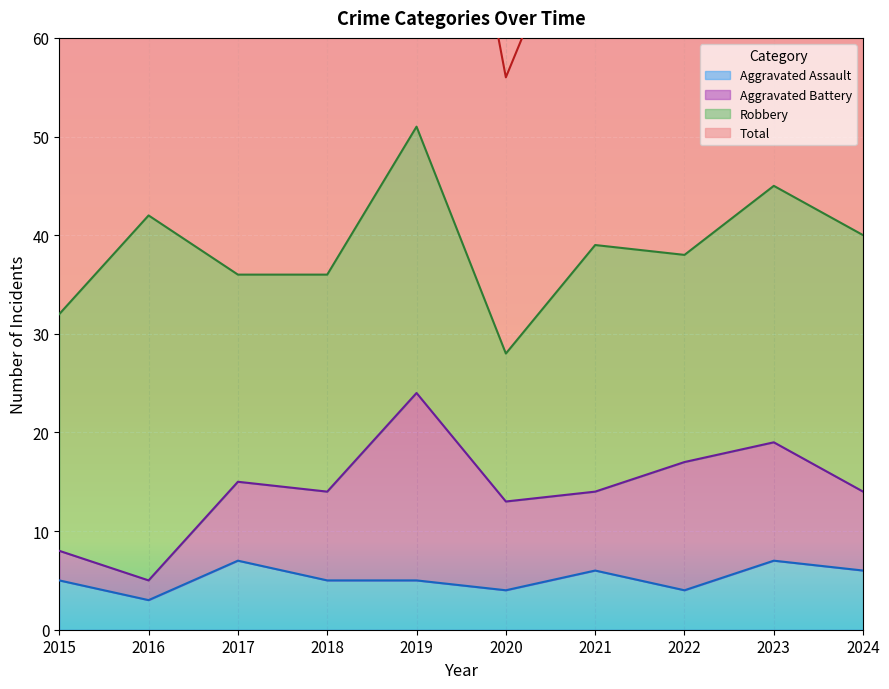

The value of Total at 2018 is 74. True or false?

True